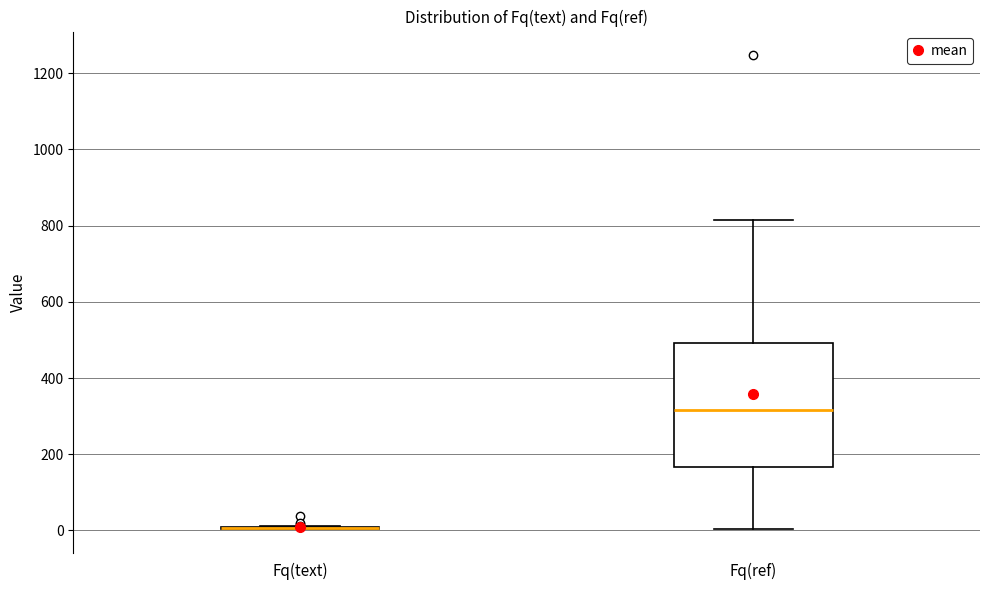

Reading left to right, read every box against the y-axis: the position of its median line, the range the box covers, and the ends of its whiskers. The values are not printed on the chart, so give them approximately, as read against the axis.

Fq(text): box collapsed to a line at 0, whiskers 0 to 20
Fq(ref): median 320, box 160 to 500, whiskers 0 to 820